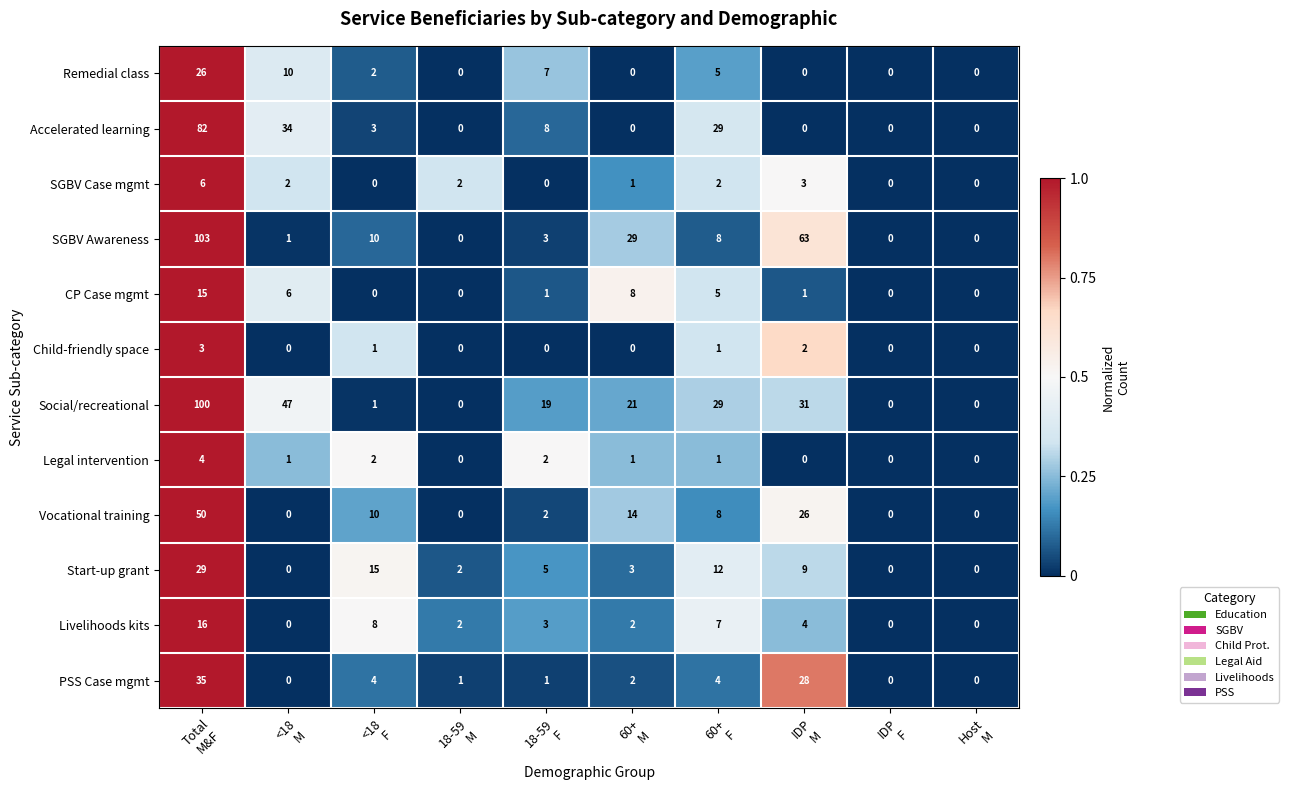

What is the maximum value for Vocational training?

50